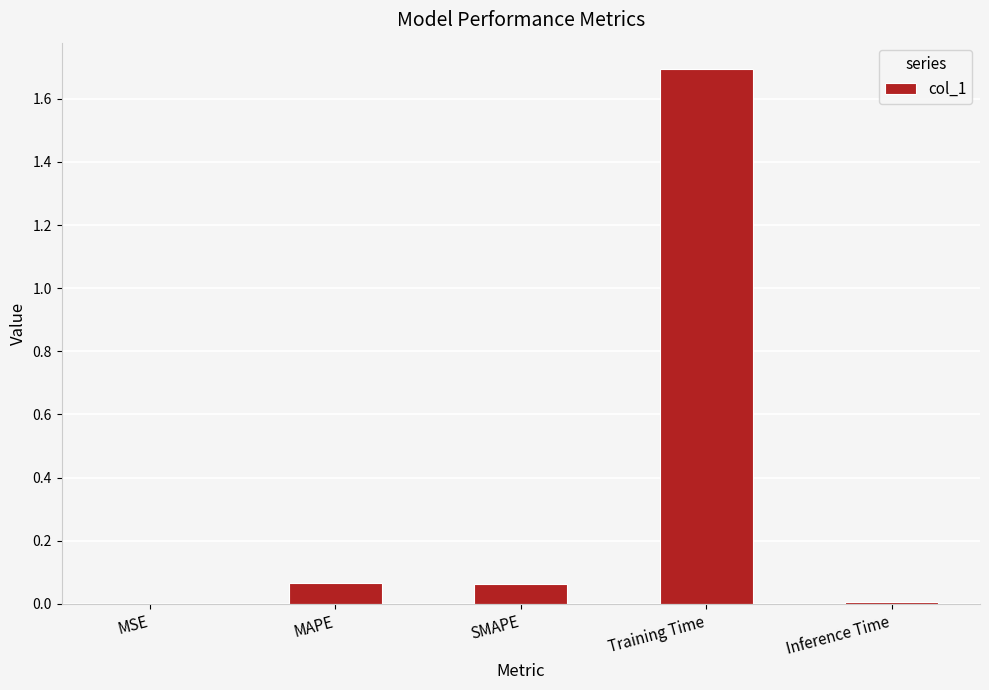

Read the value at Training Time.

1.7